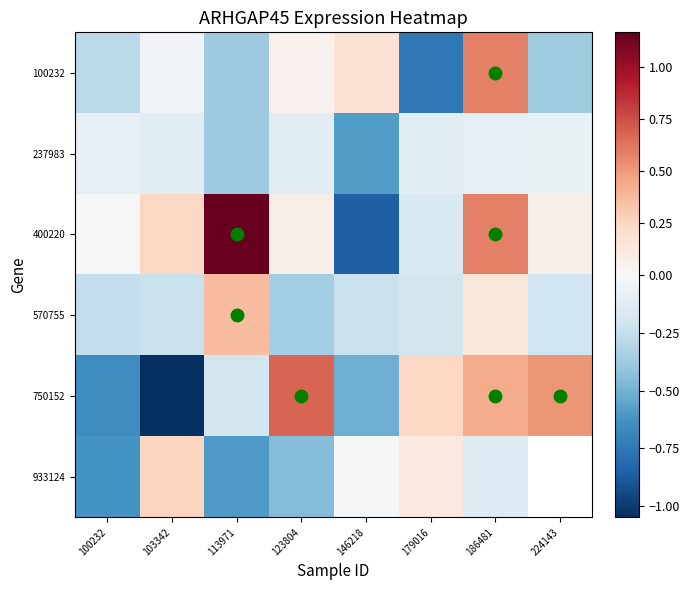

What is the minimum value for 100232?

-0.7